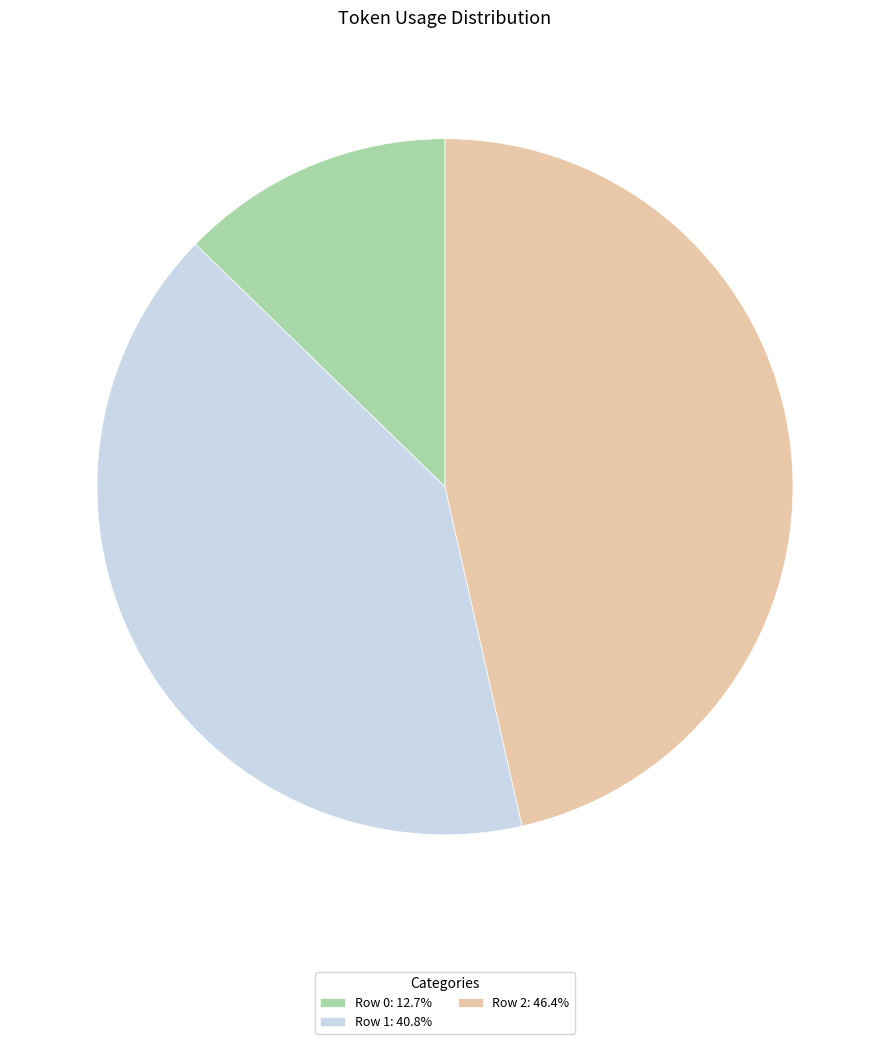

How many slices are in this pie chart?

3